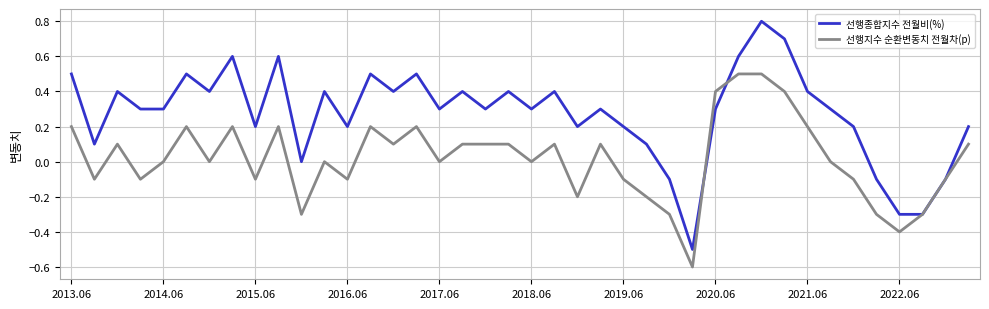

What is the difference between the maximum and second lowest values in the 선행종합지수 전월비(%) series?

1.1